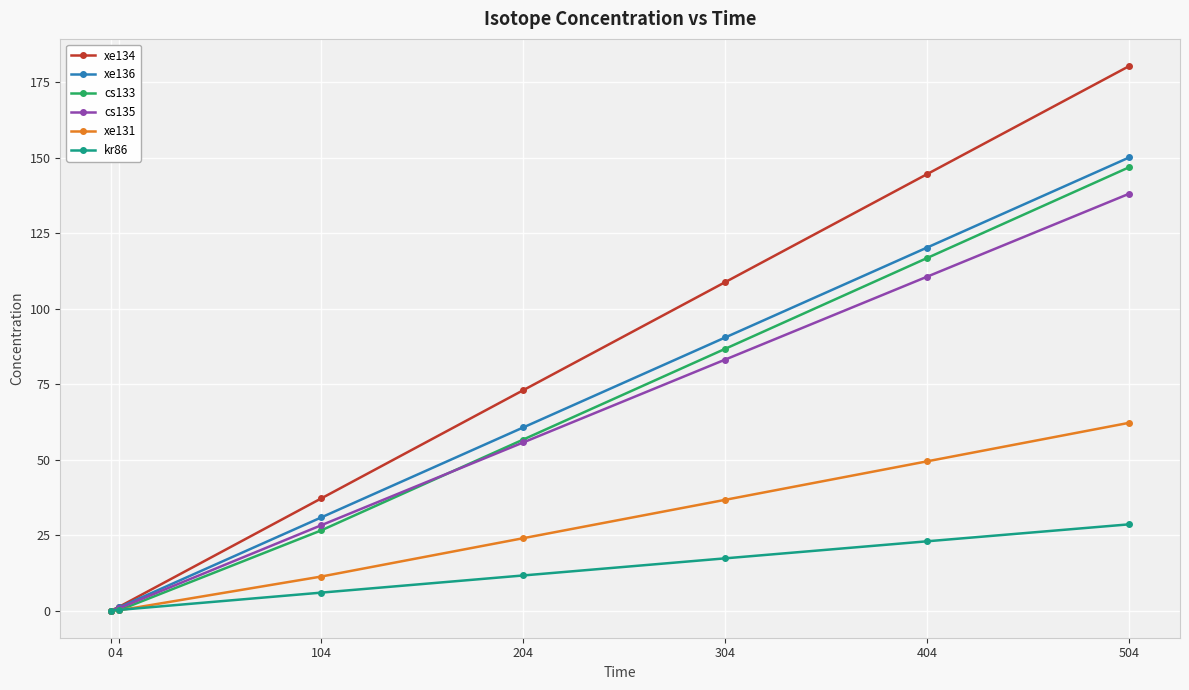

What is the difference between the cs135 values at 504 and 204?

82.4